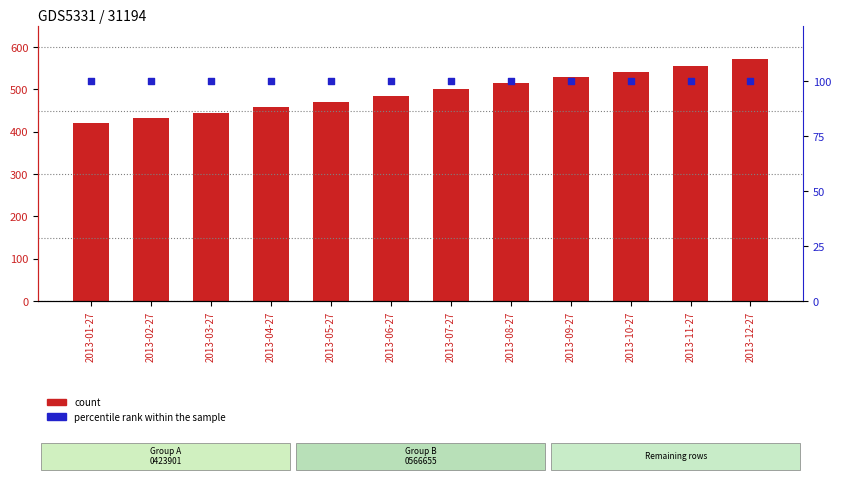

Is the value of percentile rank within the sample at 2013-04-27 greater than the value of count at 2013-07-27?

No